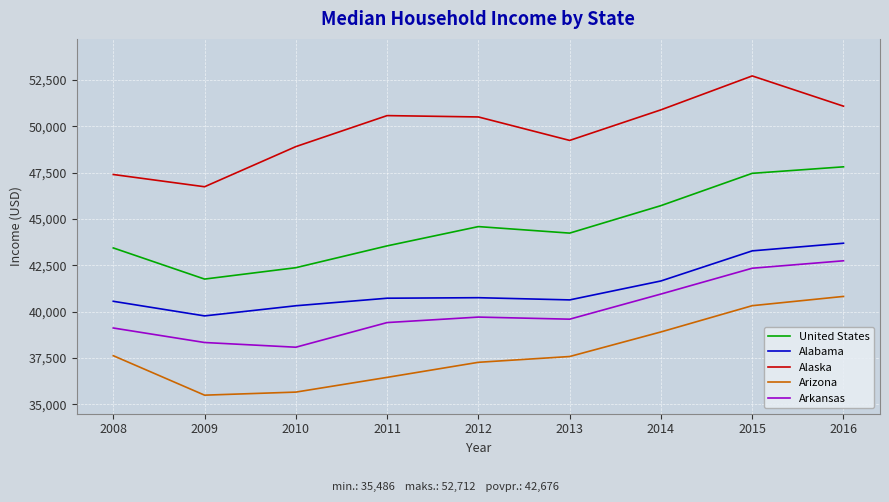

Where is the first local minimum for Arizona?

2009